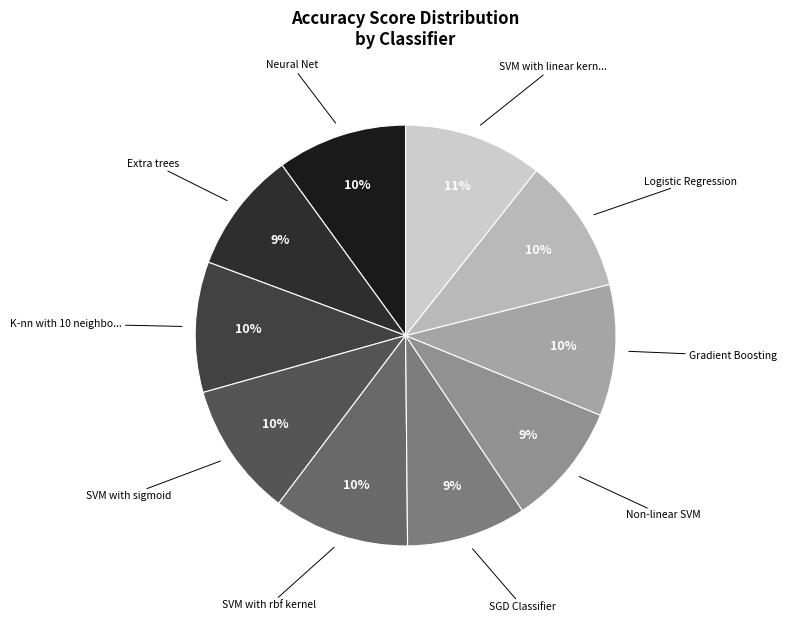

How many segments does this pie chart have?

10